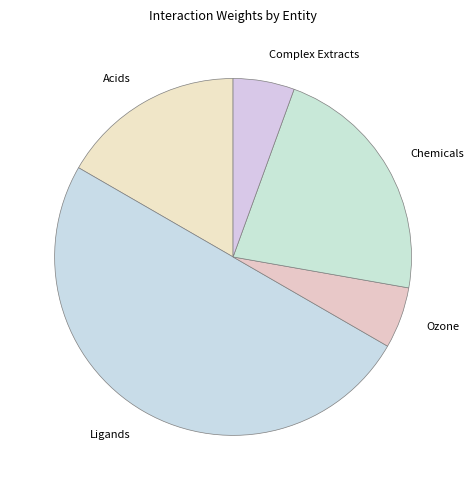

Which has a higher value, Chemicals or Complex Extracts?

Chemicals